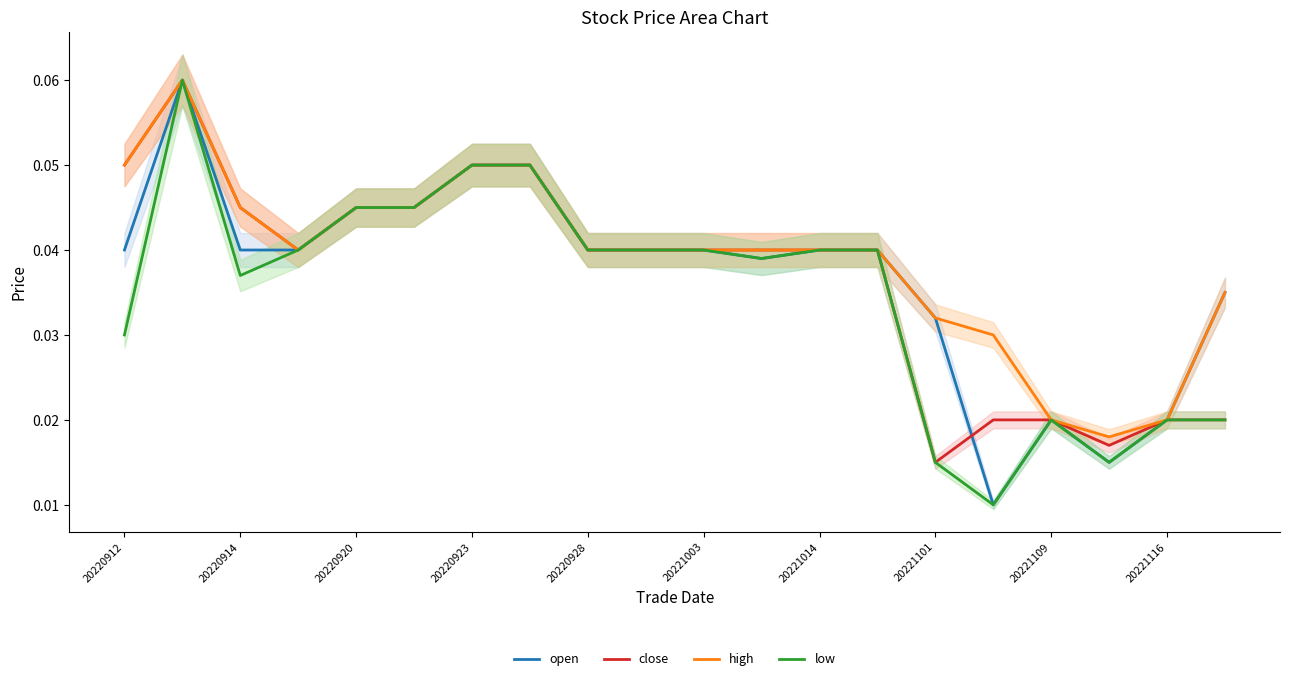

True or false: low has a value of 0.0 at 20220920.

True